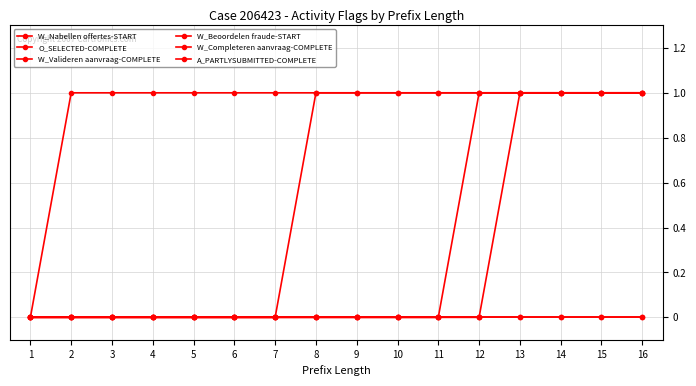

Reading left to right, what are all the values shown in this chart?

W_Nabellen offertes-START: 1=0	2=0	3=0	4=0	5=0	6=0	7=0	8=0	9=0	10=0	11=0	12=0	13=1	14=1	15=1	16=1
O_SELECTED-COMPLETE: 1=0	2=0	3=0	4=0	5=0	6=0	7=0	8=1	9=1	10=1	11=1	12=1	13=1	14=1	15=1	16=1
W_Valideren aanvraag-COMPLETE: 1=0	2=0	3=0	4=0	5=0	6=0	7=0	8=0	9=0	10=0	11=0	12=0	13=0	14=0	15=0	16=0
W_Beoordelen fraude-START: 1=0	2=0	3=0	4=0	5=0	6=0	7=0	8=0	9=0	10=0	11=0	12=0	13=0	14=0	15=0	16=0
W_Completeren aanvraag-COMPLETE: 1=0	2=0	3=0	4=0	5=0	6=0	7=0	8=0	9=0	10=0	11=0	12=1	13=1	14=1	15=1	16=1
A_PARTLYSUBMITTED-COMPLETE: 1=0	2=1	3=1	4=1	5=1	6=1	7=1	8=1	9=1	10=1	11=1	12=1	13=1	14=1	15=1	16=1